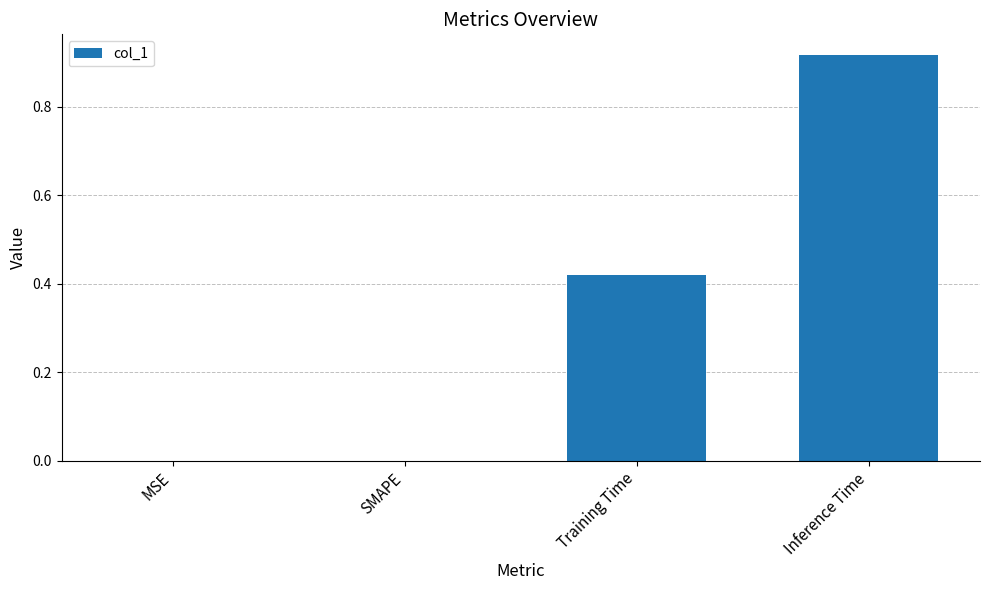

True or false: the data shows 0.6 at MSE.

False